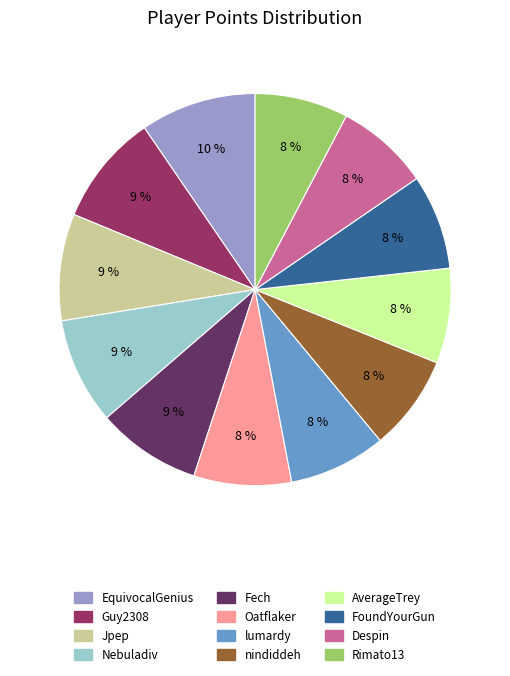

Which has a higher value, AverageTrey or EquivocalGenius?

EquivocalGenius